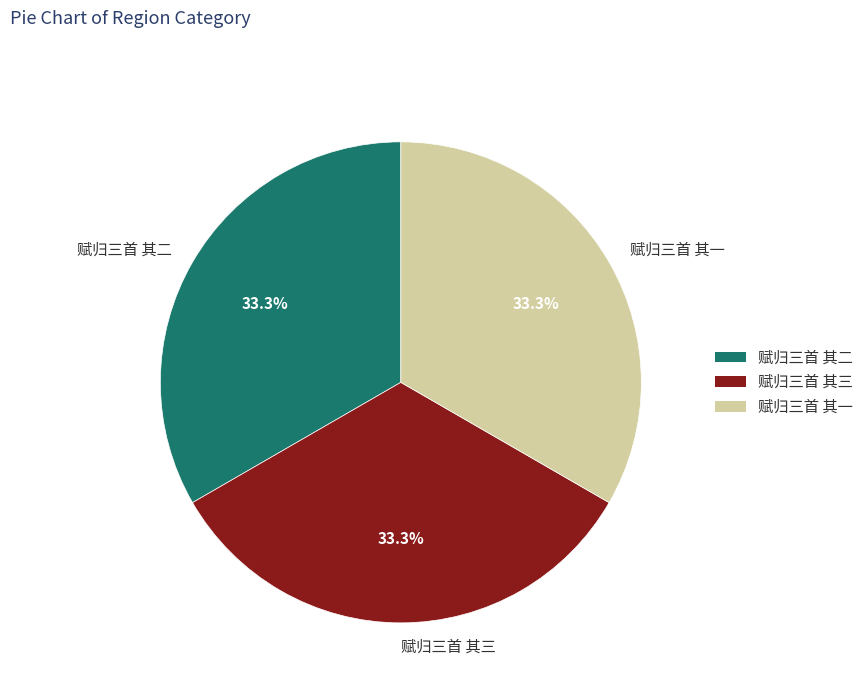

Combined, do 赋归三首 其二 and 赋归三首 其一 account for over 50%?

Yes